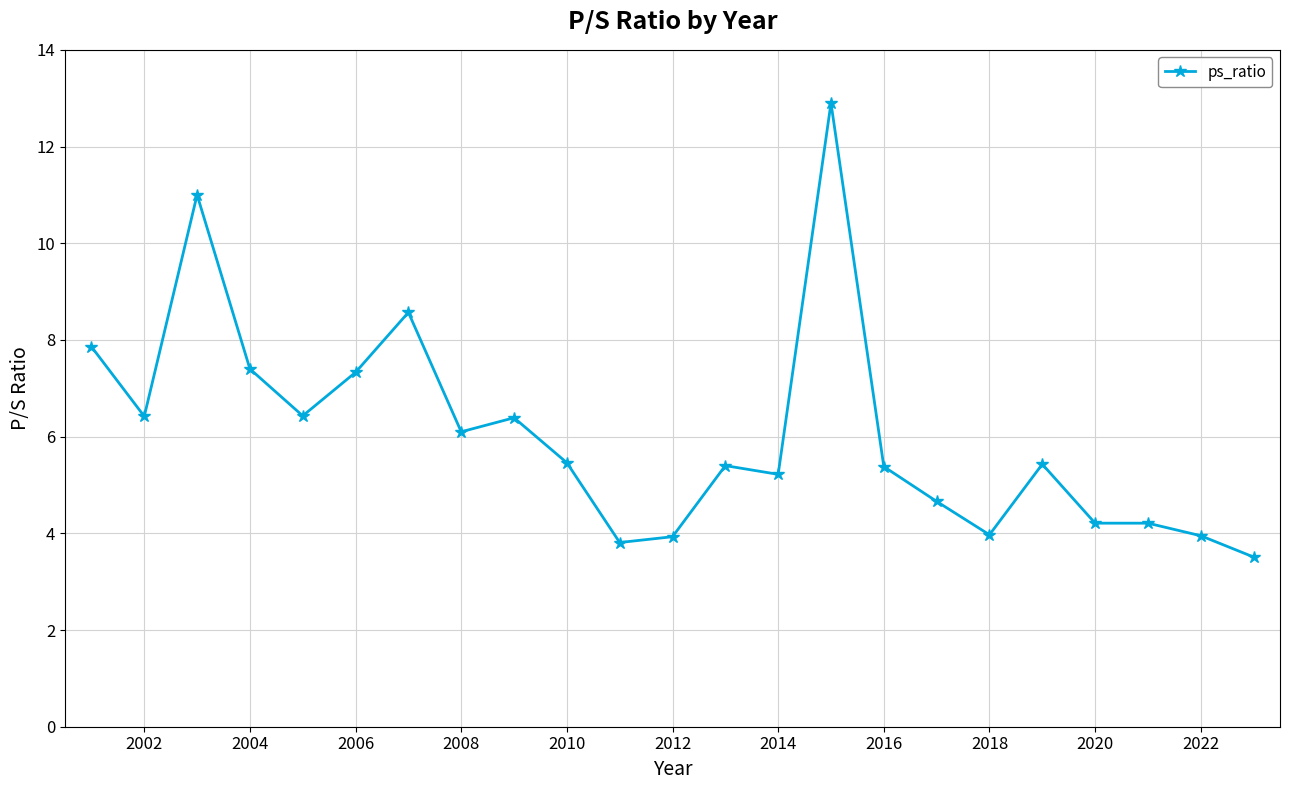

What is the difference between the second highest and minimum values?

7.5